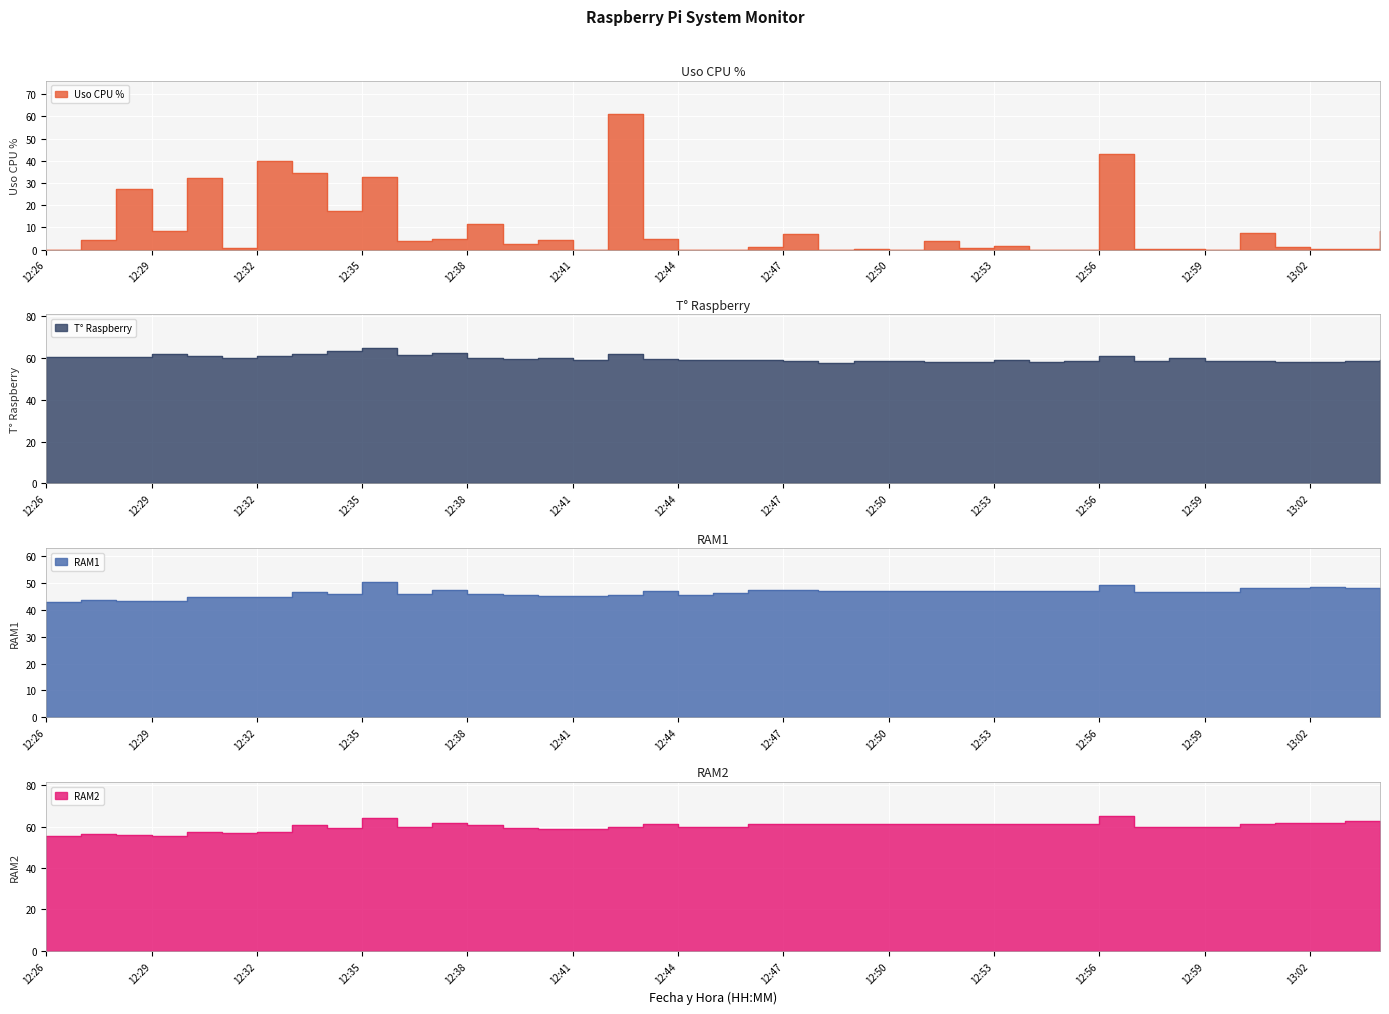

How many lines are shown in the chart?

4